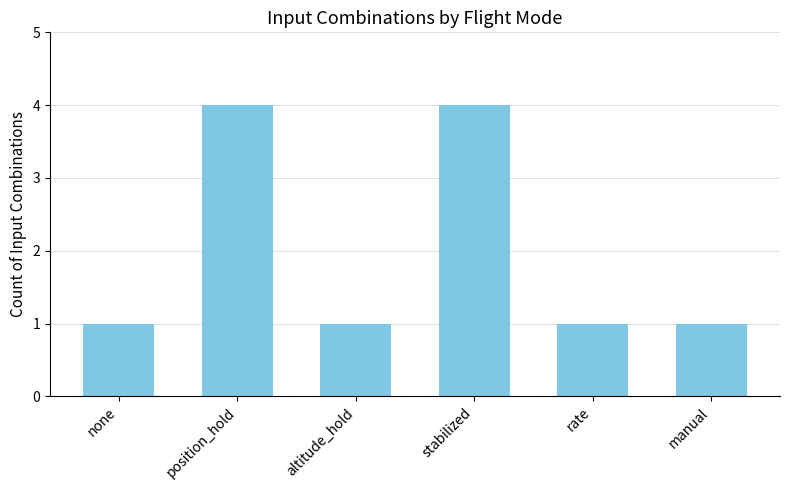

What position from the right is rate?

2